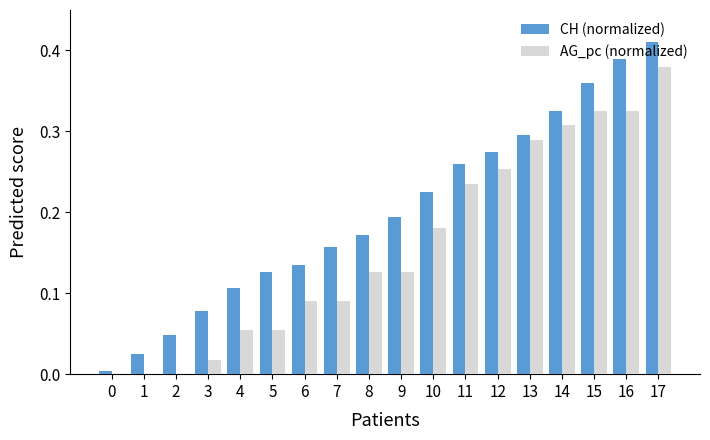

Is the value of CH (normalized) at 4 greater than the value of AG_pc (normalized) at 7?

Yes